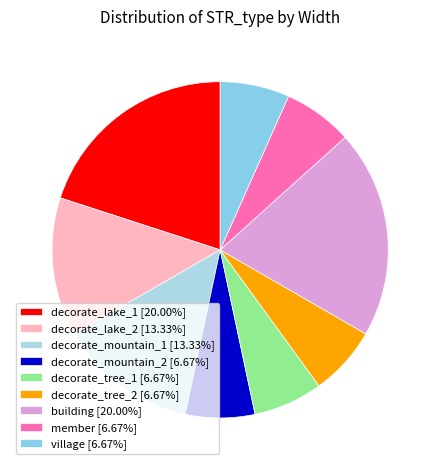

How many slices are in this pie chart?

9